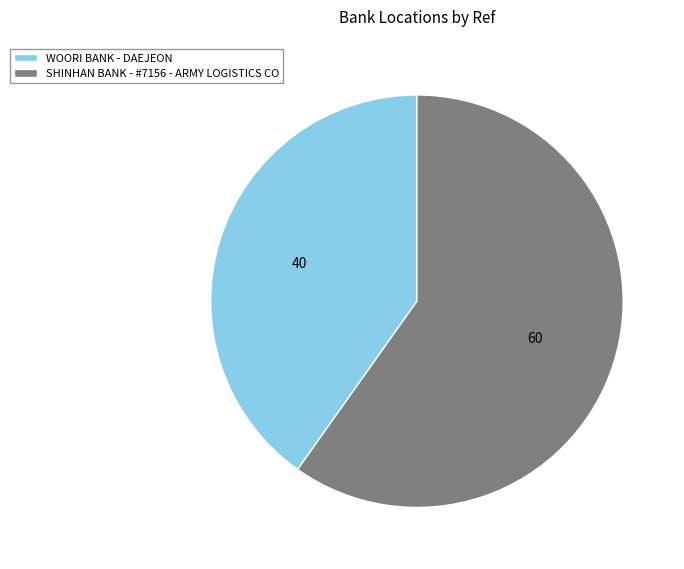

The WOORI BANK - DAEJEON slice represents 47% of the pie. True or false?

False